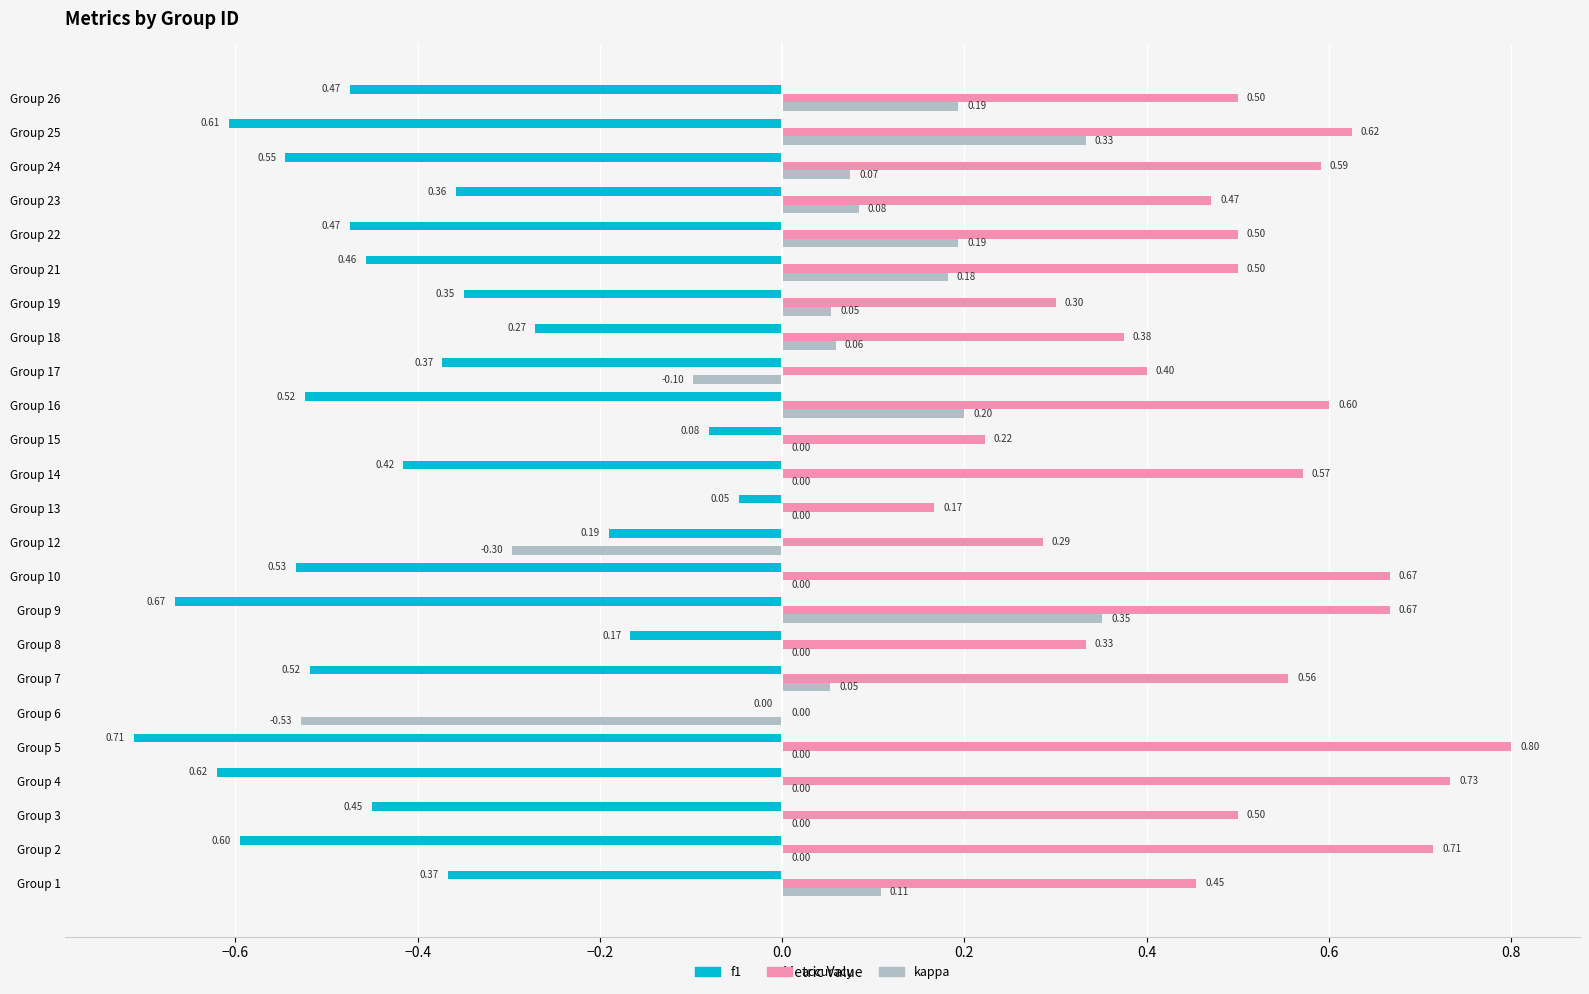

Which series has the largest total across all categories?

accuracy